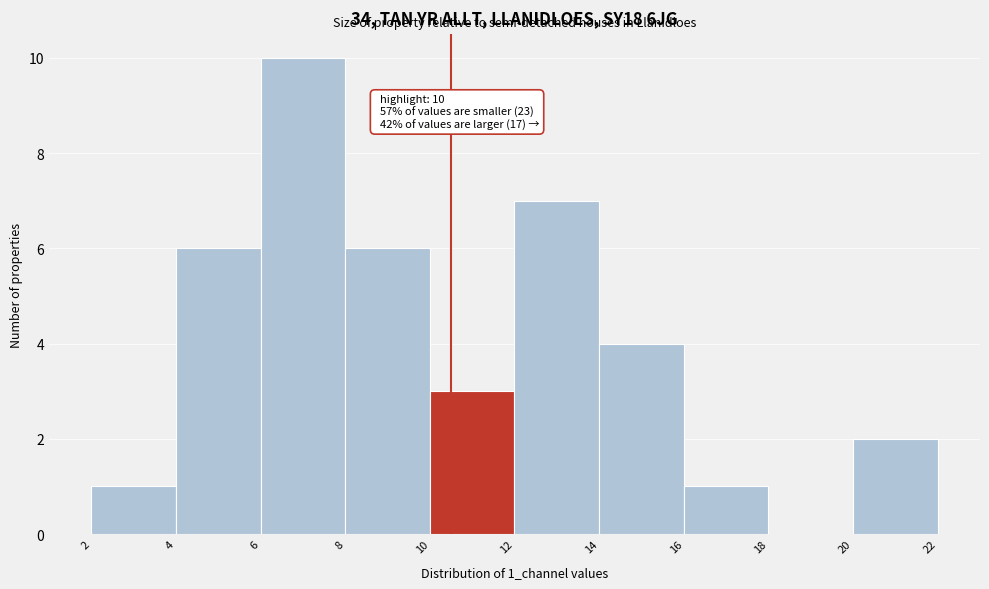

Reading left to right, list all the values displayed in this chart.

2=1	4=6	6=10	8=6	10=3	12=7	14=4	16=1	18=0	20=2